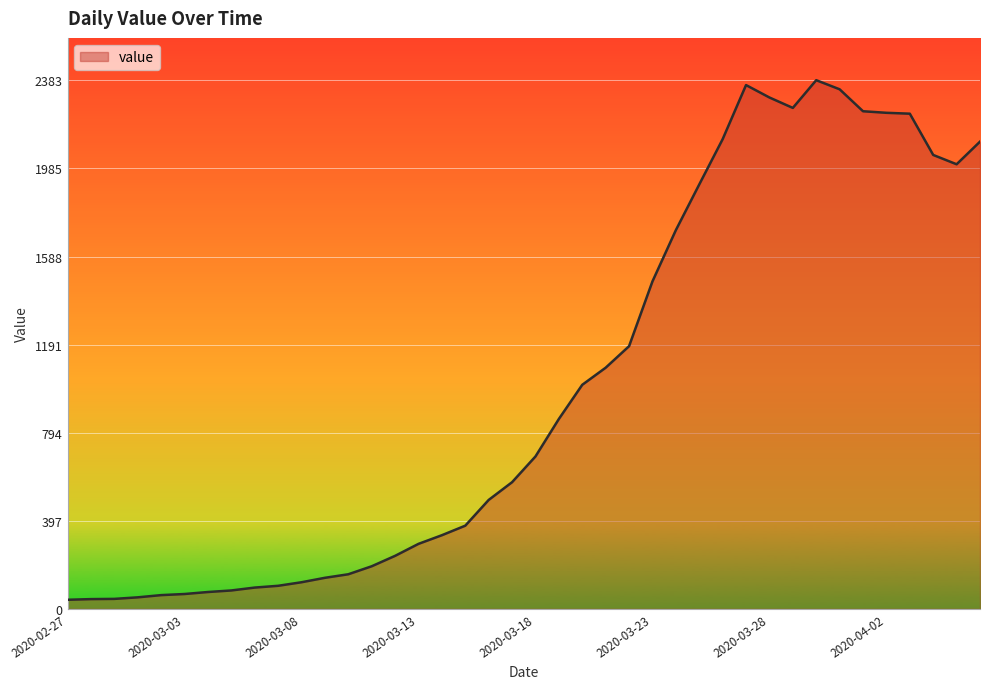

What is the greatest value displayed?

2383